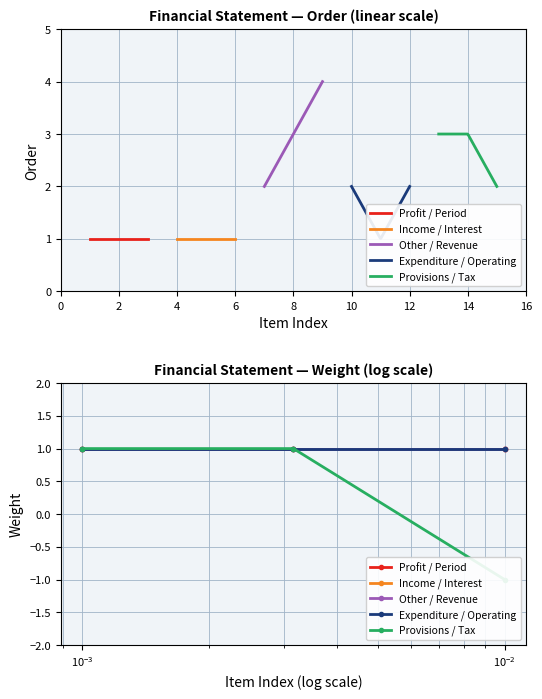

At how many categories does at least one series exceed 0?

3